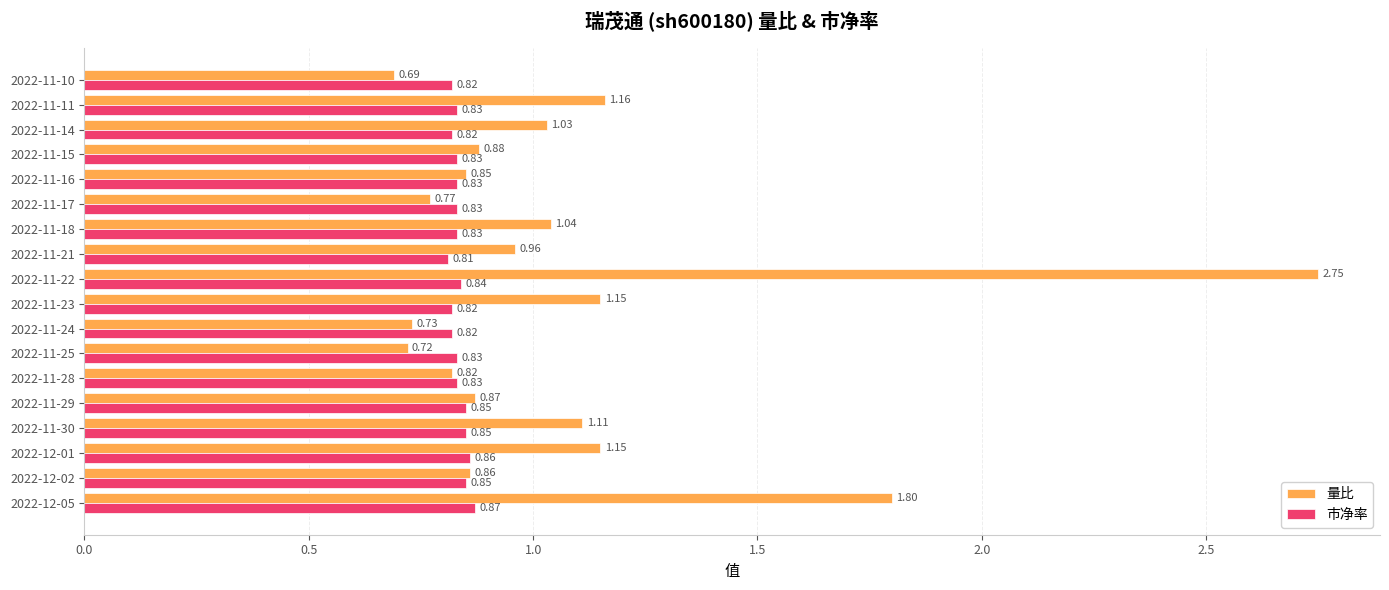

Which series has the largest range (max minus min)?

量比